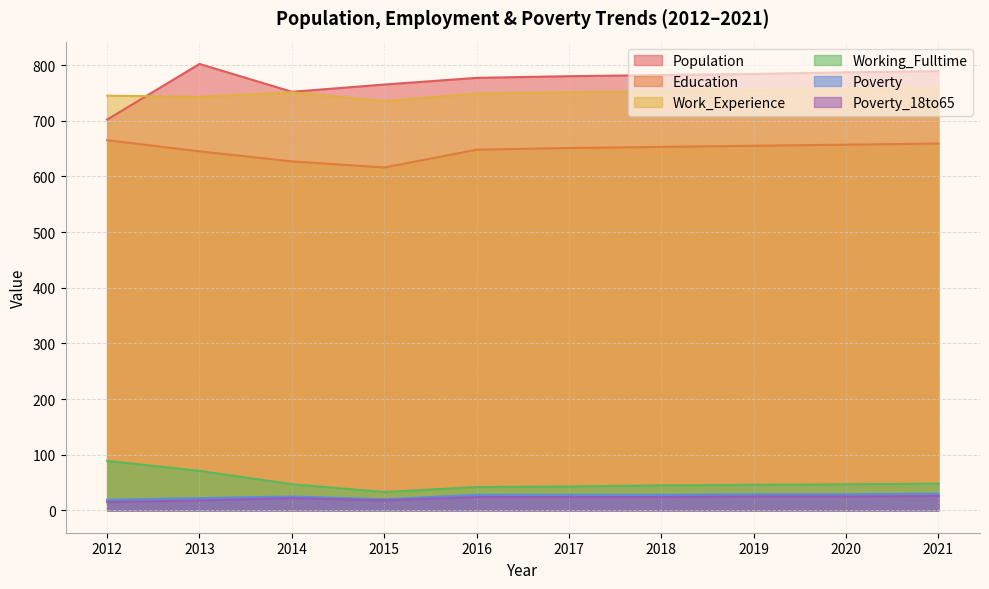

How many lines are shown in the chart?

6